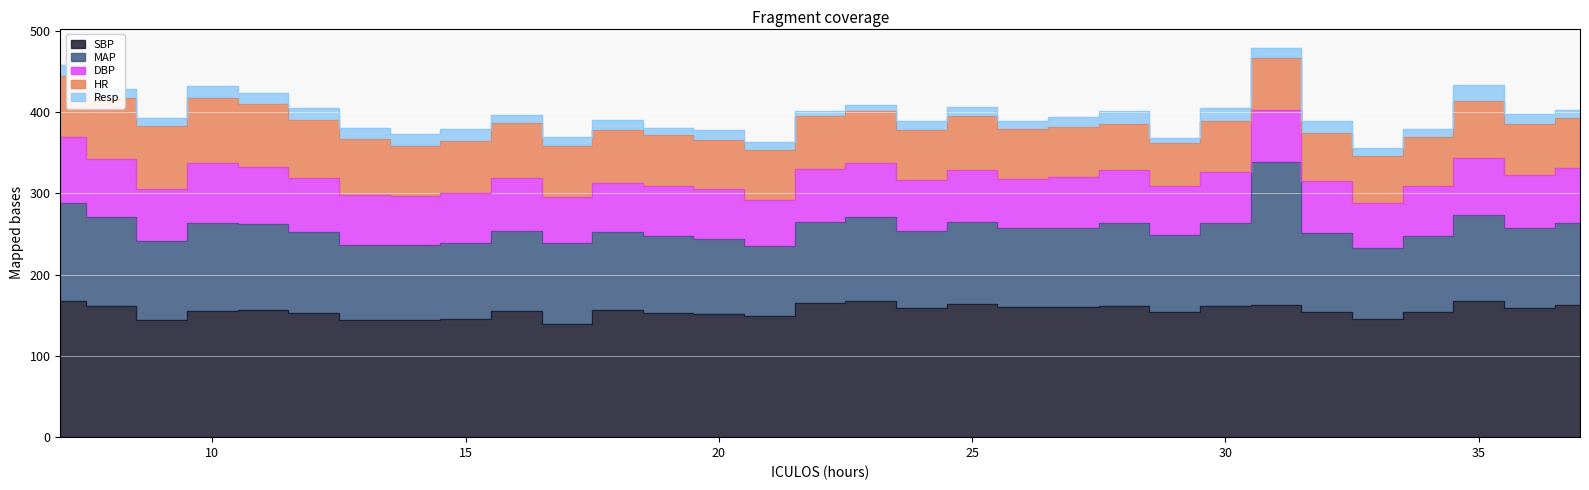

How many intersections are there between HR and DBP?

2